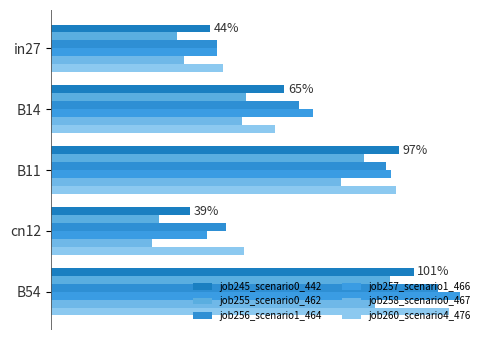

What are all the series names shown in the legend?

job245_scenario0_442, job255_scenario0_462, job256_scenario1_464, job257_scenario1_466, job258_scenario0_467, job260_scenario4_476